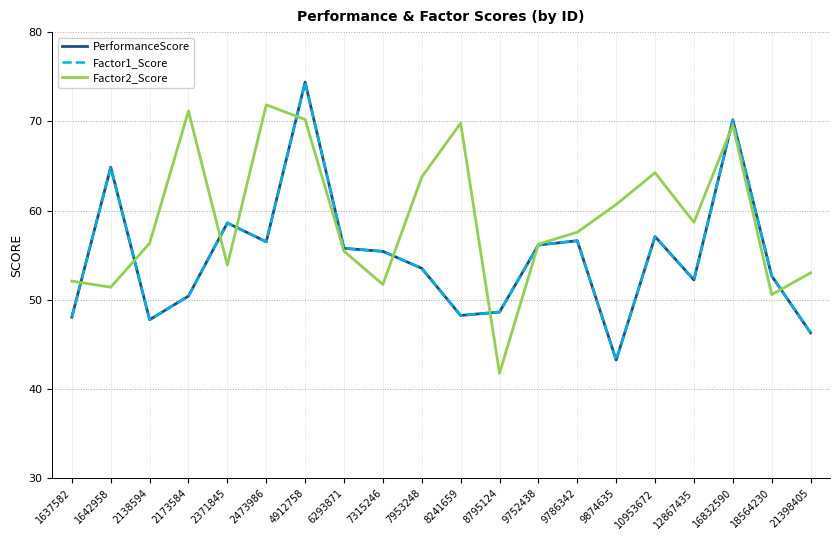

Does the chart have visible grid lines?

Yes